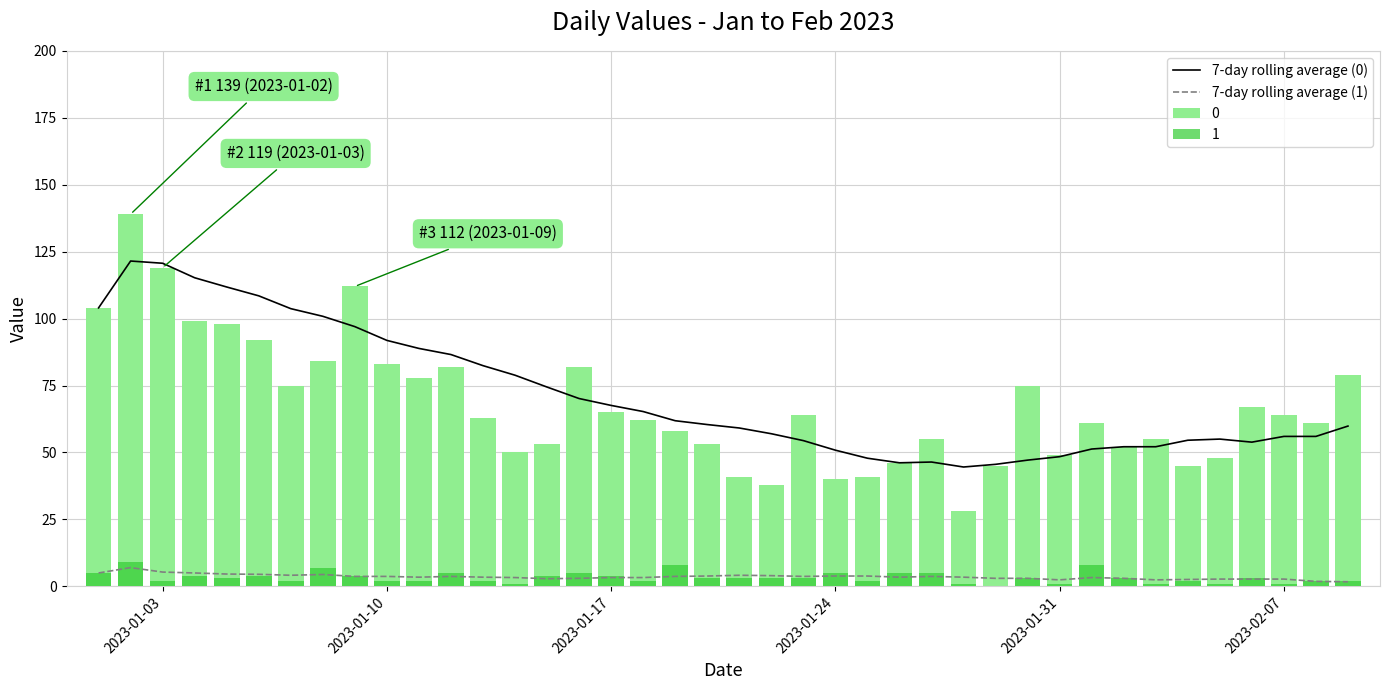

How many data points in 7-day rolling average (1) are less than 3?

9